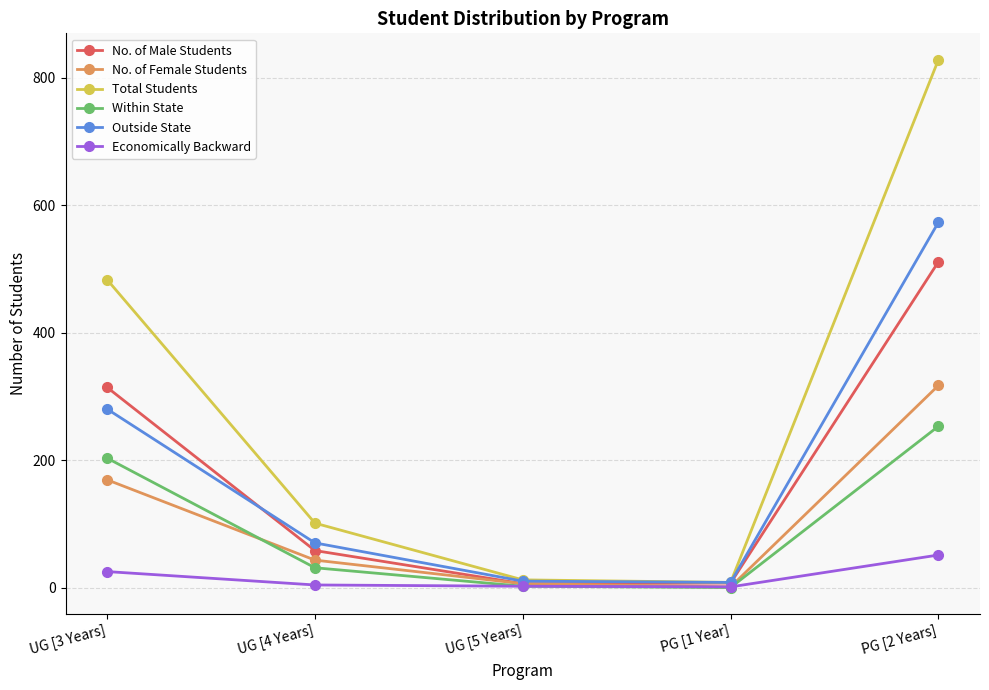

What is the maximum value shown in the chart?

828